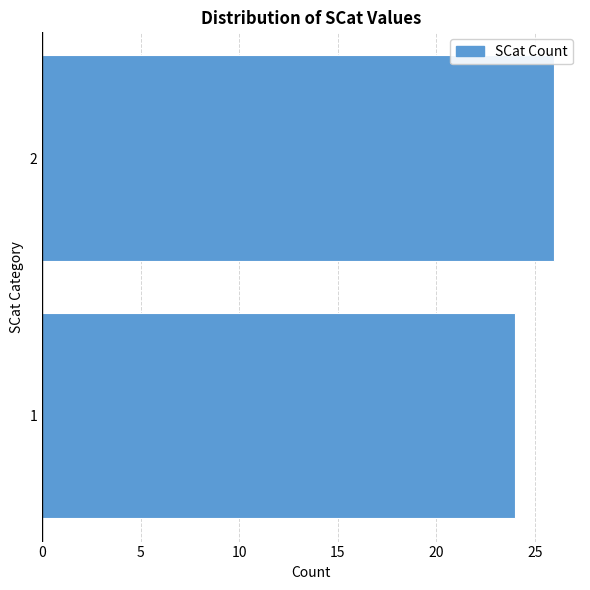

Reading bottom to top, what are all the values shown in this chart?

1=24	2=26